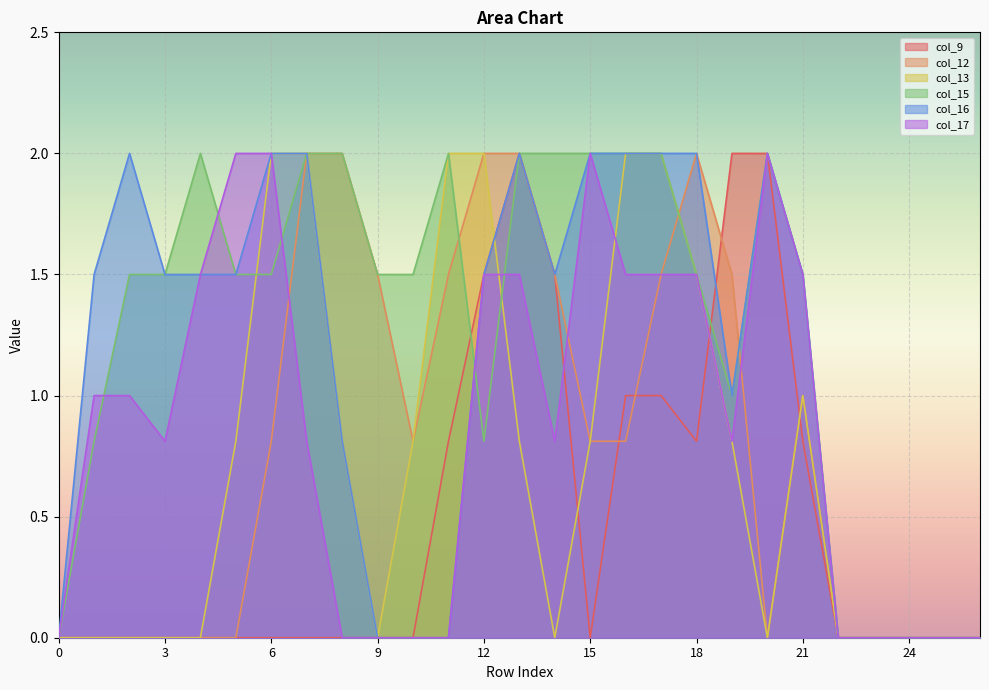

True or false: col_15 has more than 0 interior local peaks.

True